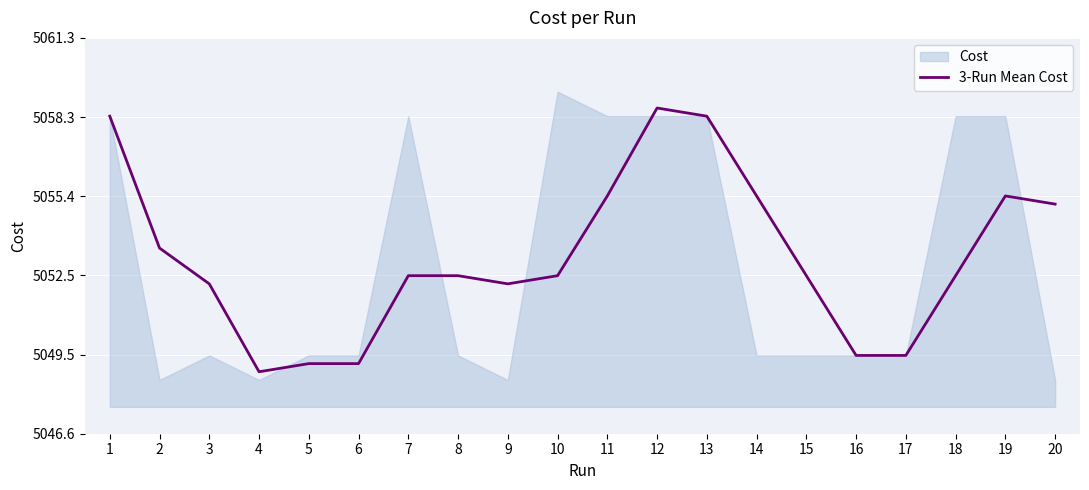

True or false: there are more than 0 points higher than both neighbors.

True